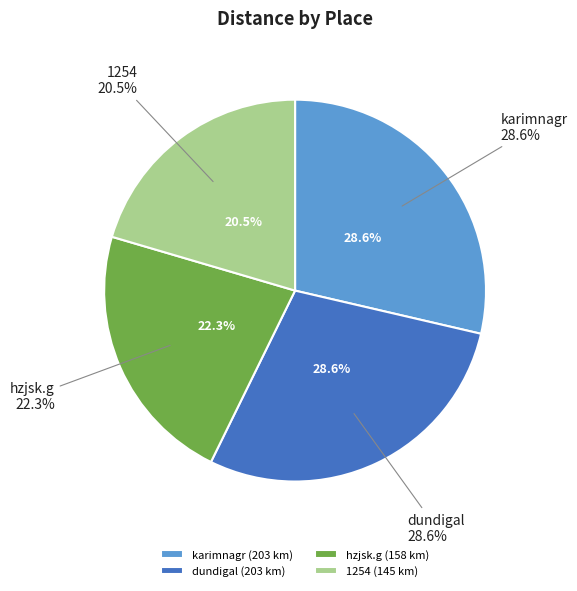

What is the change in value from dundigal to 1254?

-58